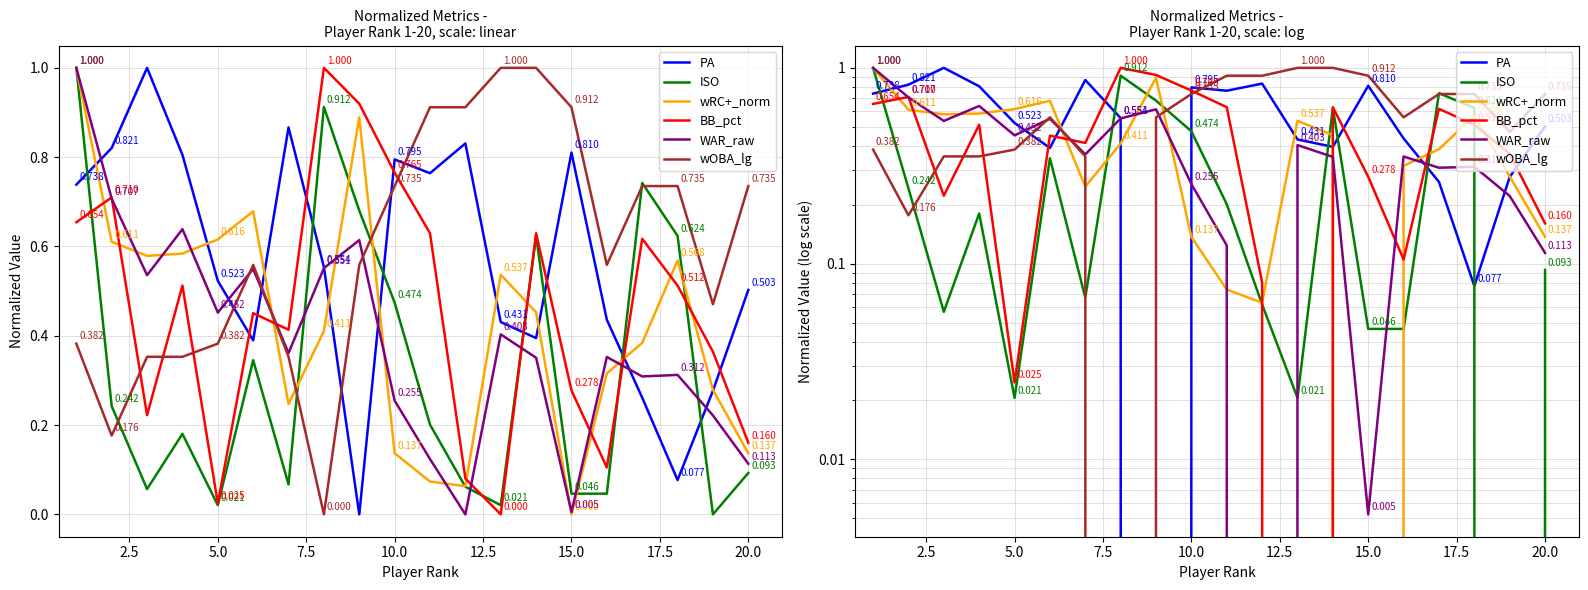

What is the average value of the BB_pct series?

0.5